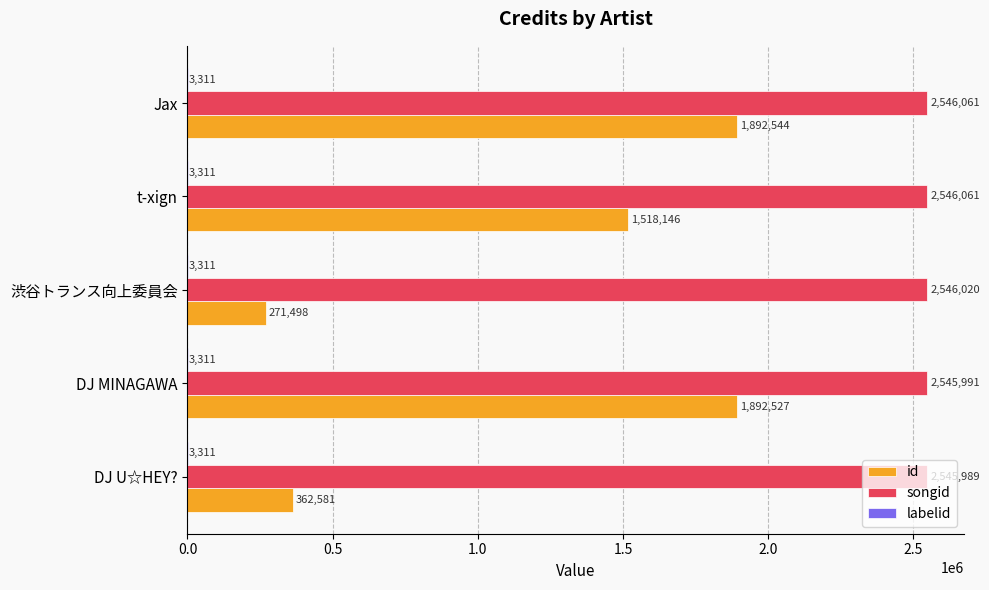

What is the total value across all series at 渋谷トランス向上委員会?

2820829